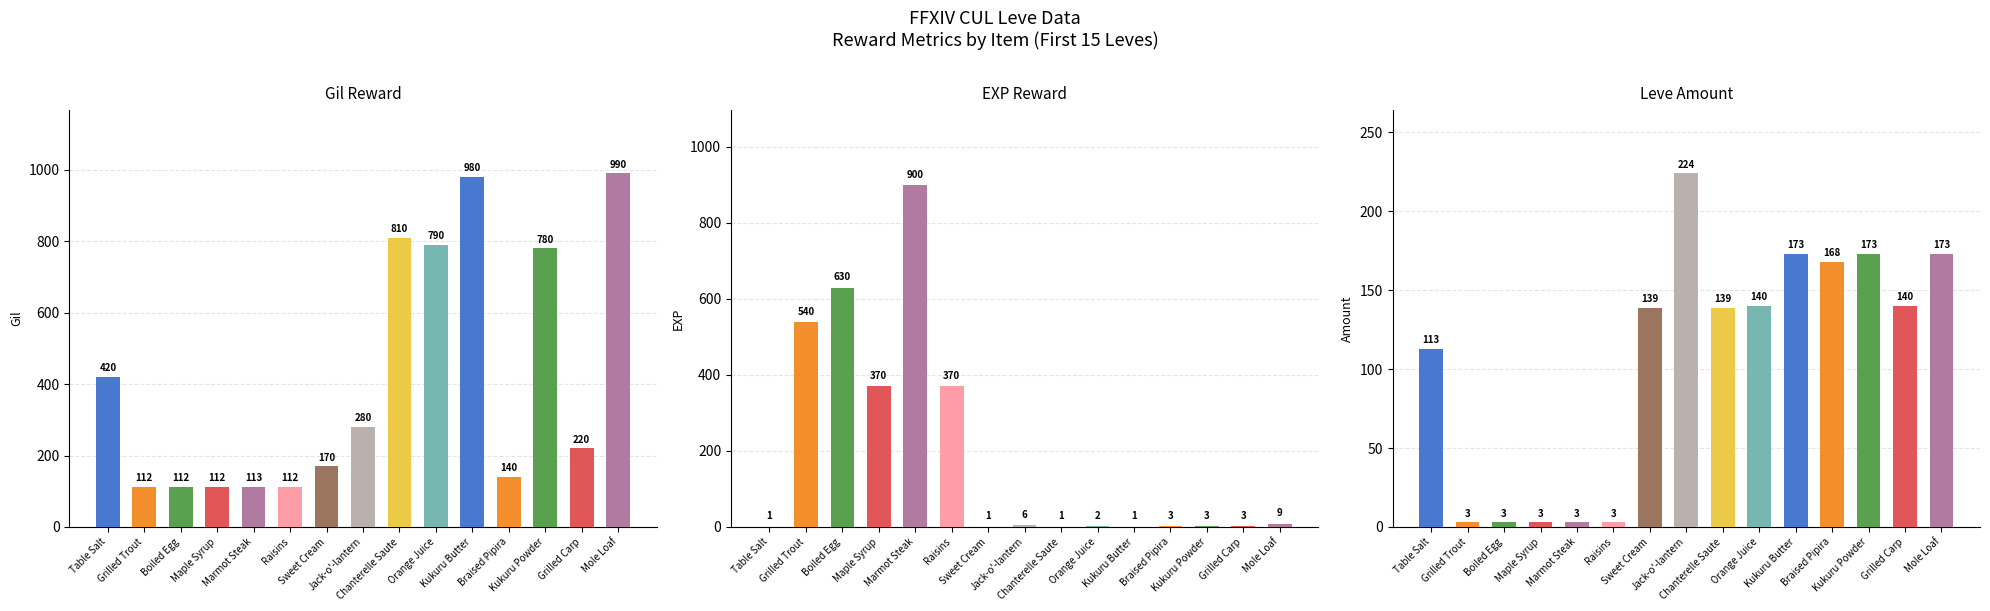

What are all the series names shown in the legend?

Leve Gil, Leve EXP, Leve Amount